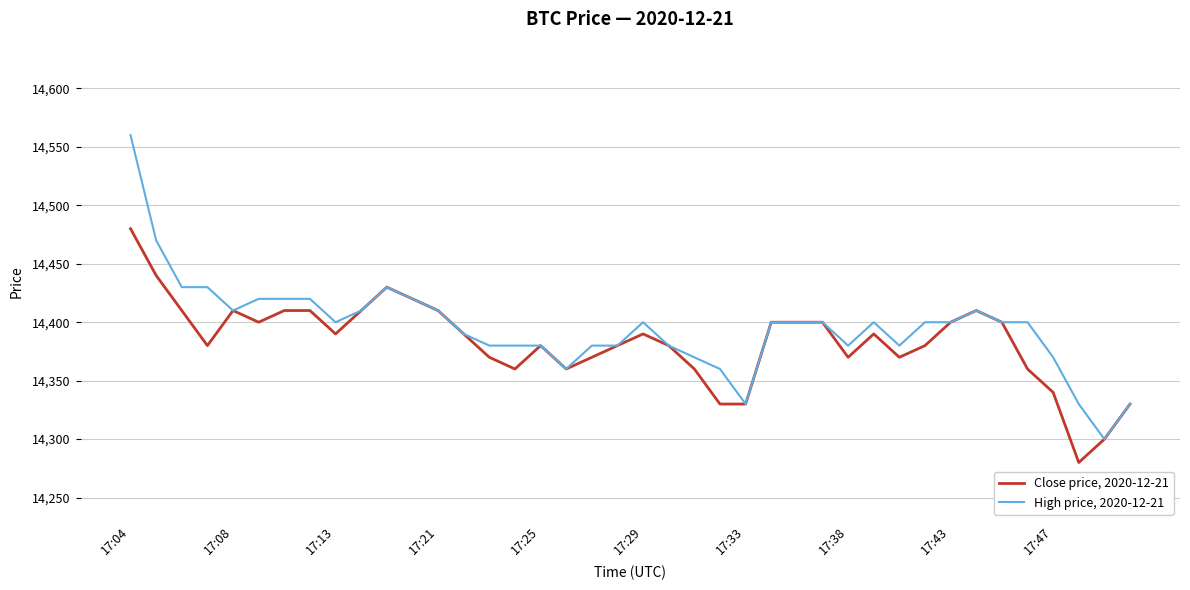

Reading left to right, extract all data points from this chart.

Close price, 2020-12-21: 14480	14440	14410	14380	14410	14400	14410	14410	14390	14410	14430	14420	14410	14390	14370	14360	14380	14360	14370	14380	14390	14380	14360	14330	14330	14400	14400	14400	14370	14390	14370	14380	14400	14410	14400	14360	14340	14280	14300	14330
High price, 2020-12-21: 14560	14470	14430	14430	14410	14420	14420	14420	14400	14410	14430	14420	14410	14390	14380	14380	14380	14360	14380	14380	14400	14380	14370	14360	14330	14400	14400	14400	14380	14400	14380	14400	14400	14410	14400	14400	14370	14330	14300	14330